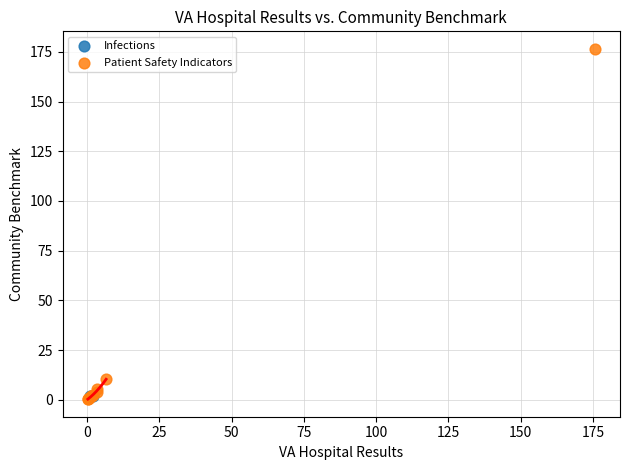

What are all the series names shown in the legend?

Infections, Patient Safety Indicators